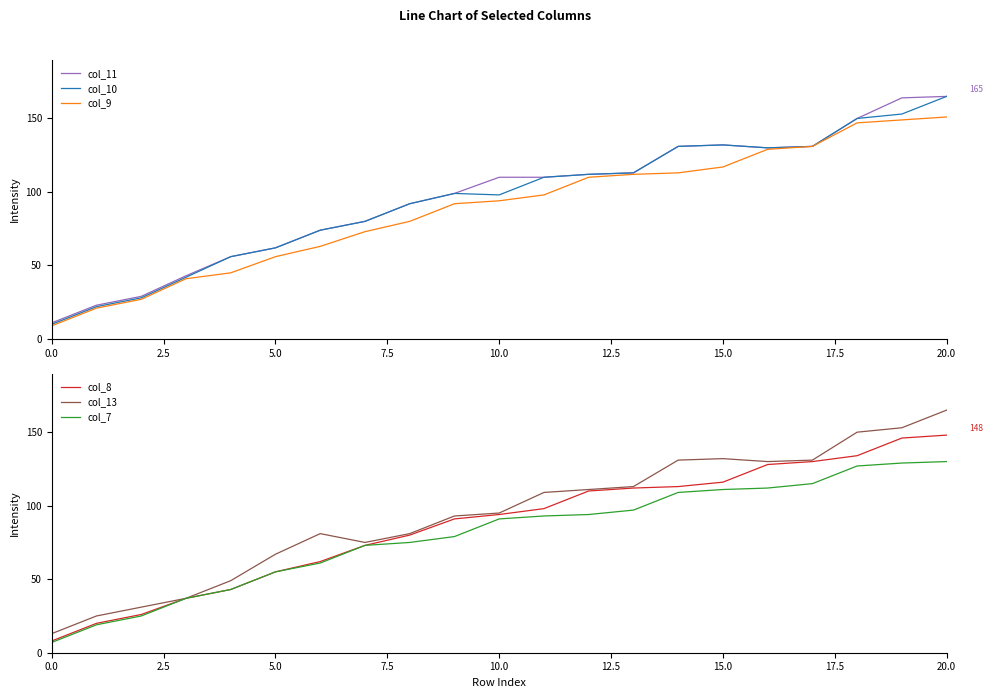

At which label does col_13 reach its peak?

20.0